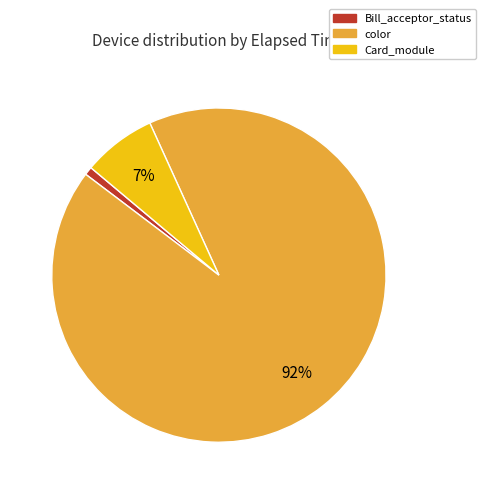

Does any single category account for the majority?

Yes